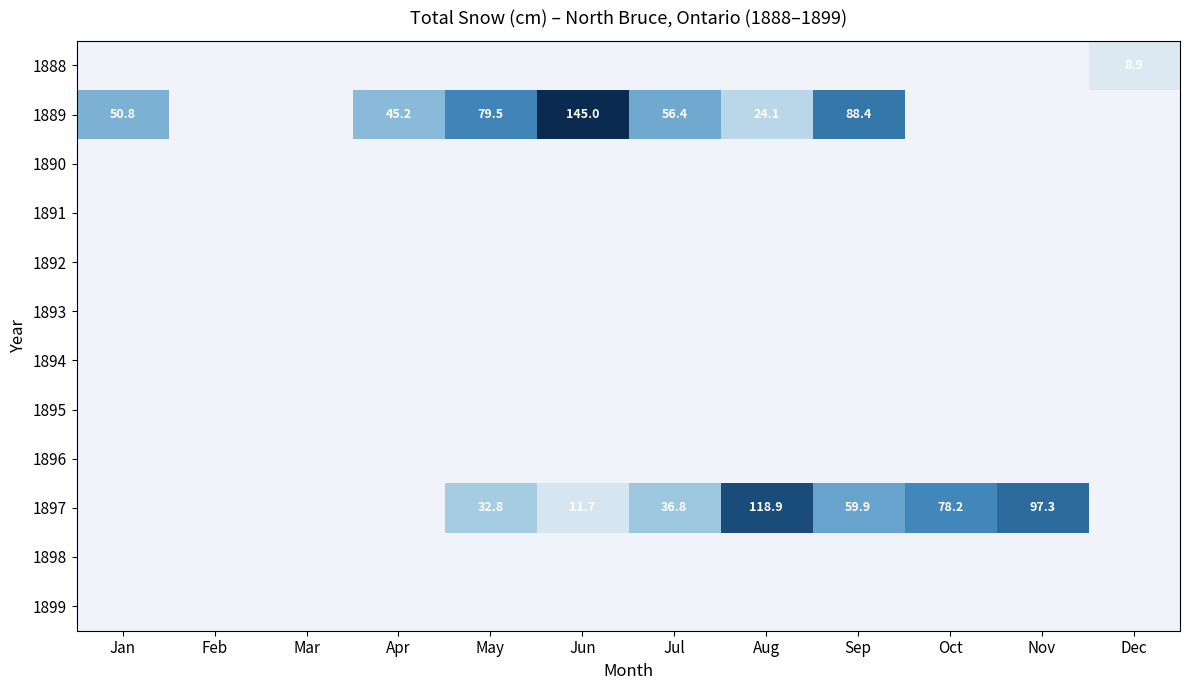

How many positive values does the 1897 series have?

7